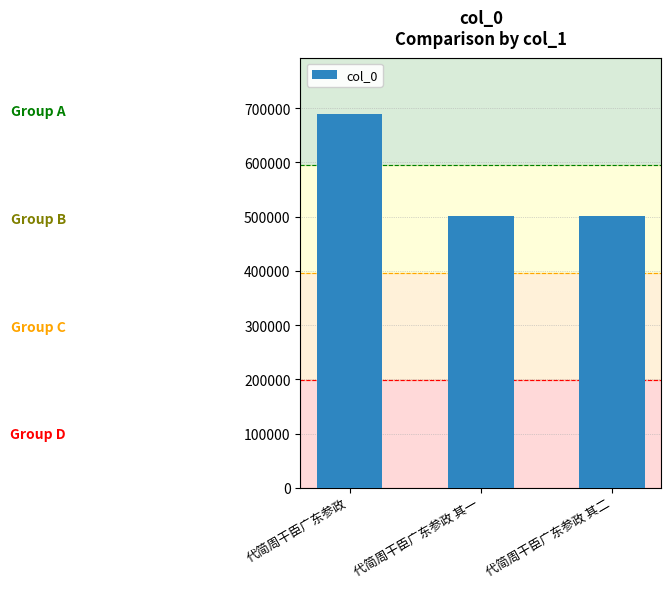

What is the label of the 1st bar from the right?

代简周干臣广东参政 其二